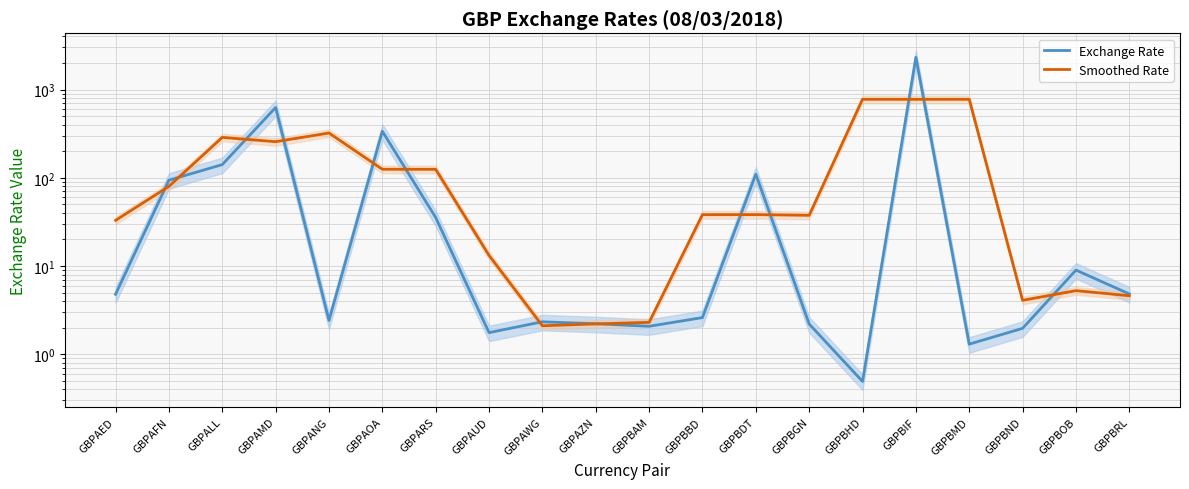

In Smoothed Rate, how many points are lower than both neighbors (excluding endpoints)?

5